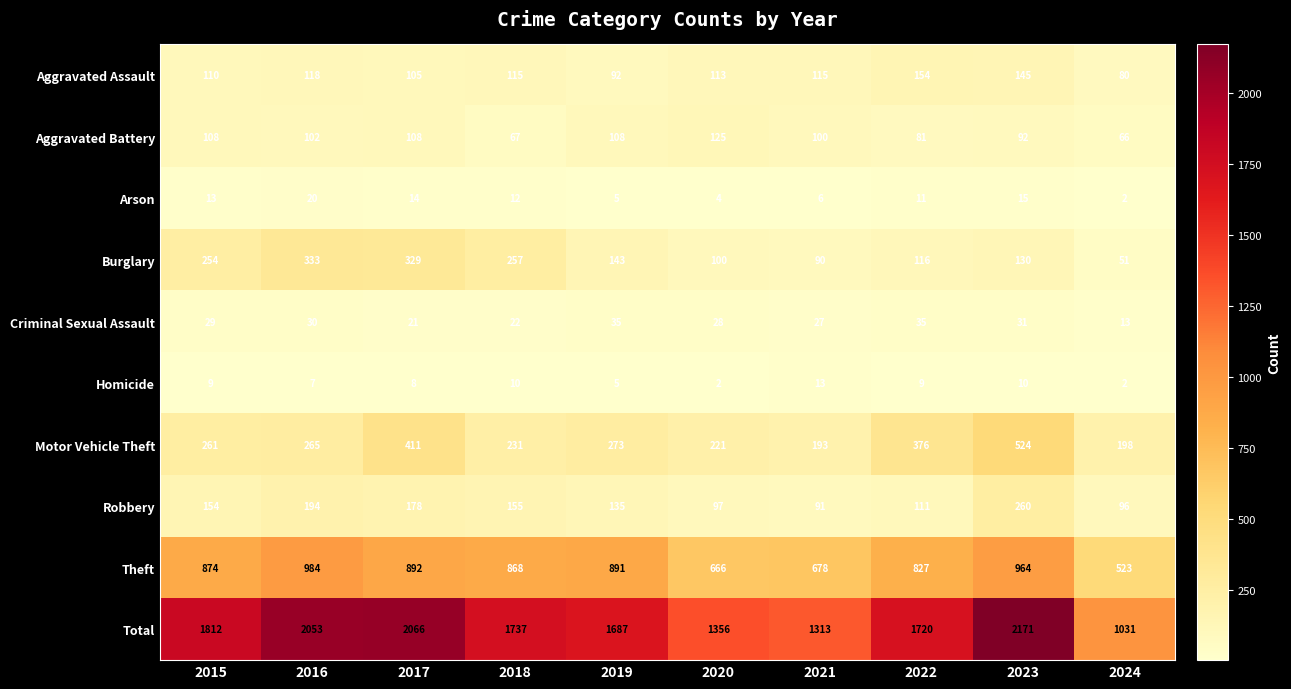

The Aggravated Assault series shows 34 at 2016. True or false?

False